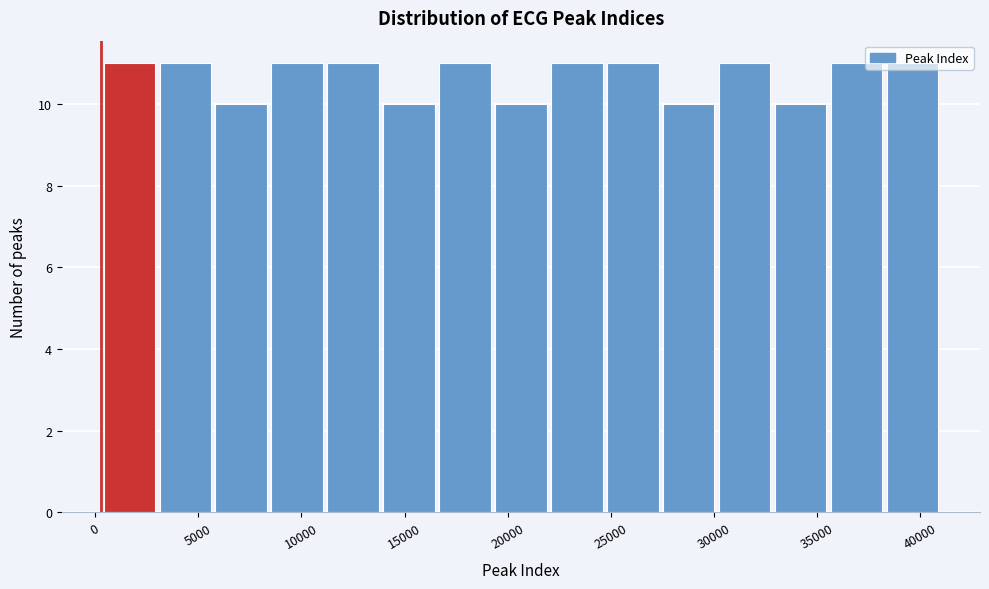

Reading left to right, transcribe this chart: for each bar, give the range it covers on the x-axis and its height. Neither the bar edges nor the heights are printed on the chart, so give them approximately, as read against the axes.

500 to 3000: 11
3000 to 5500: 11
5500 to 8500: 10
8500 to 11000: 11
11000 to 14000: 11
14000 to 16500: 10
16500 to 19500: 11
19500 to 22000: 10
22000 to 24500: 11
24500 to 27500: 11
27500 to 30000: 10
30000 to 33000: 11
33000 to 35500: 10
35500 to 38500: 11
38500 to 41000: 11